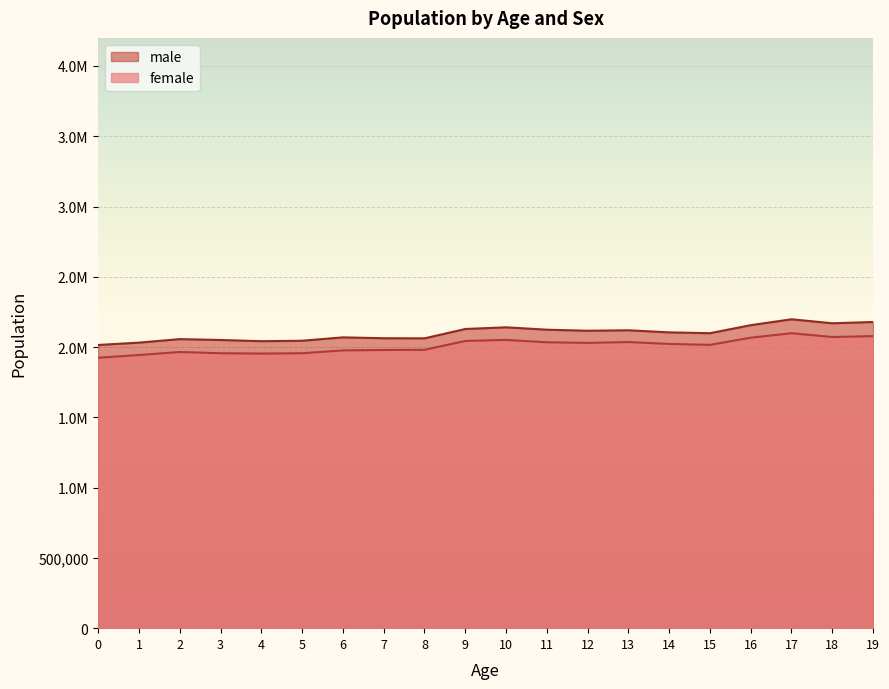

True or false: female and male intersect in this chart.

False